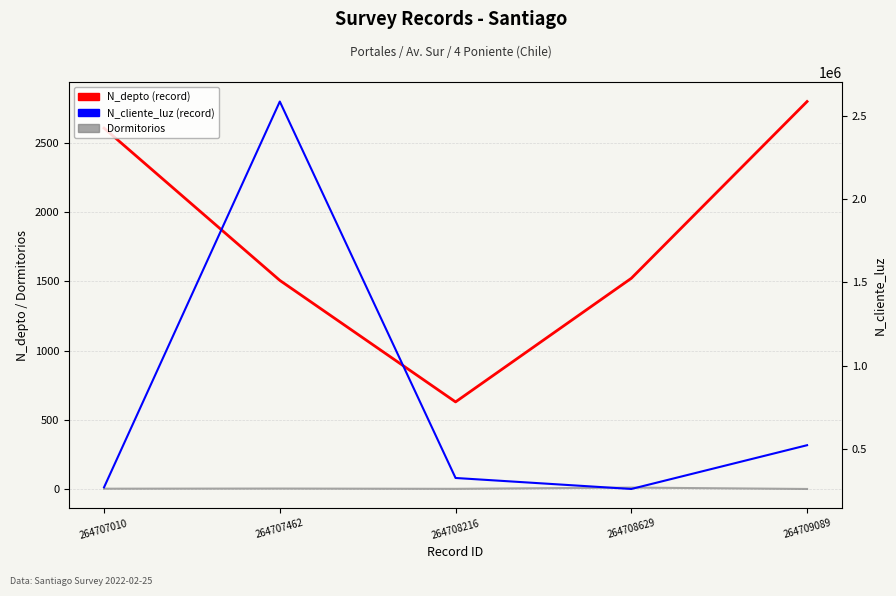

True or false: Dormitorios and N_cliente_luz (record) cross at least once.

False